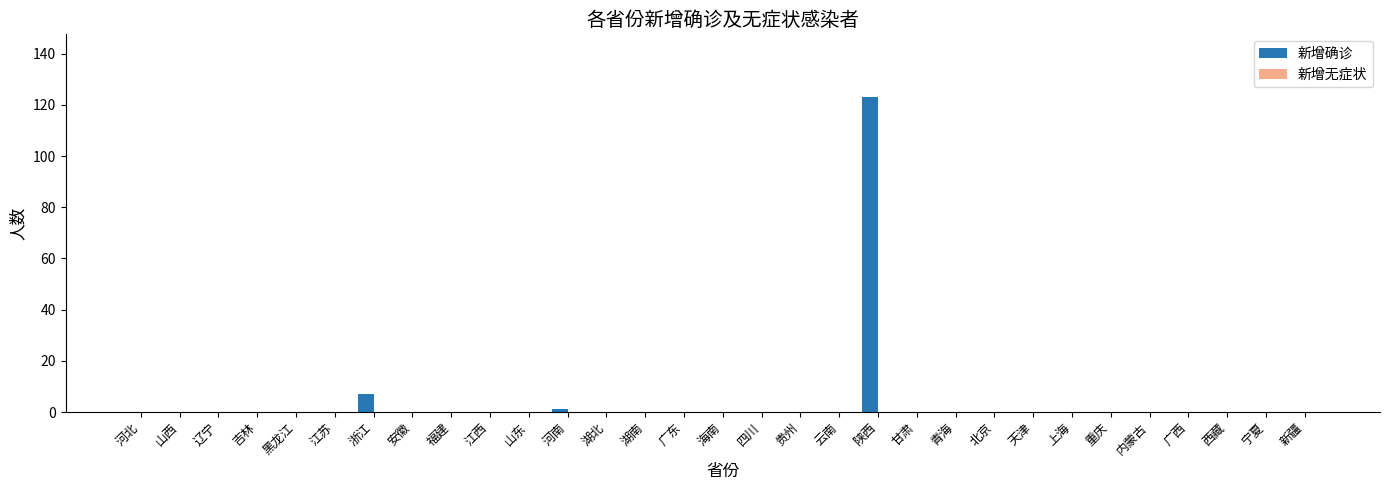

Which label corresponds to the largest value in the chart?

陕西